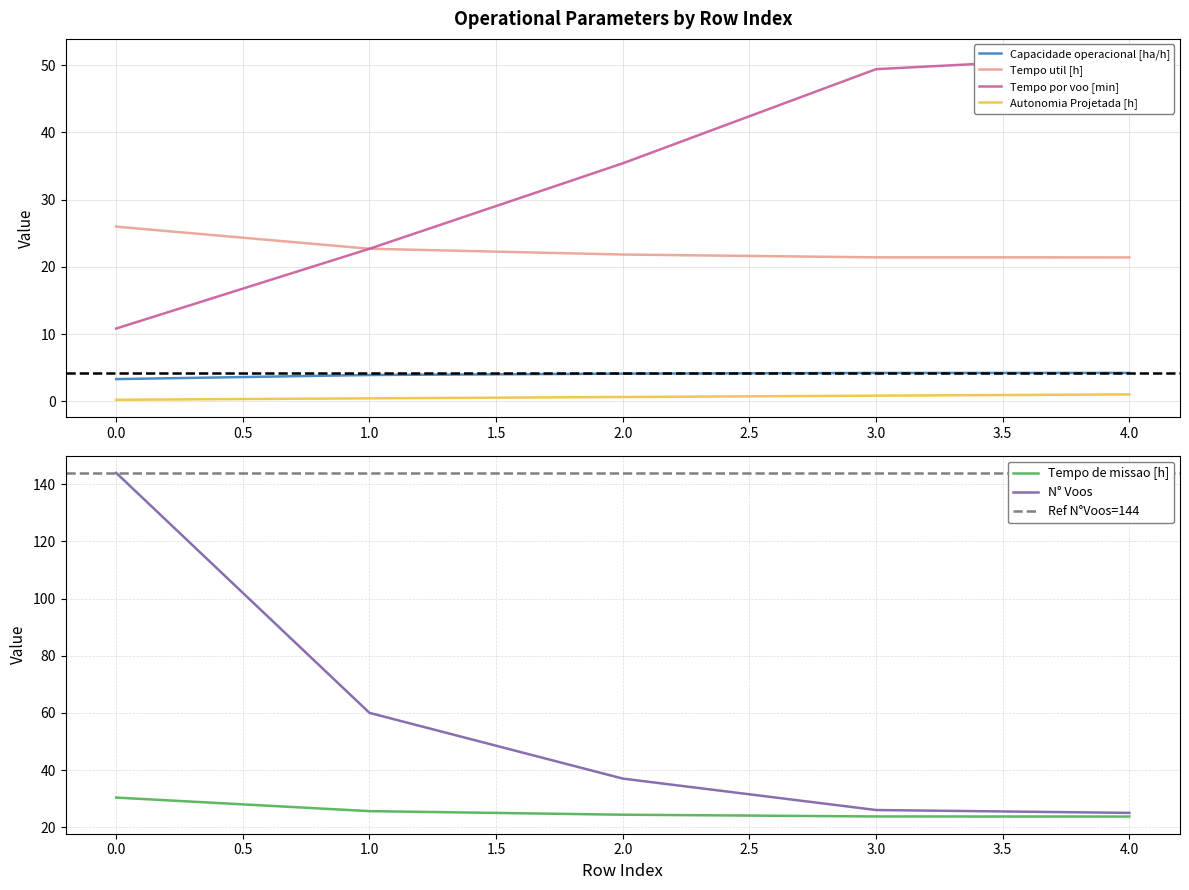

What is the approximate value of Autonomia Projetada [h] at 2.0?

0.6